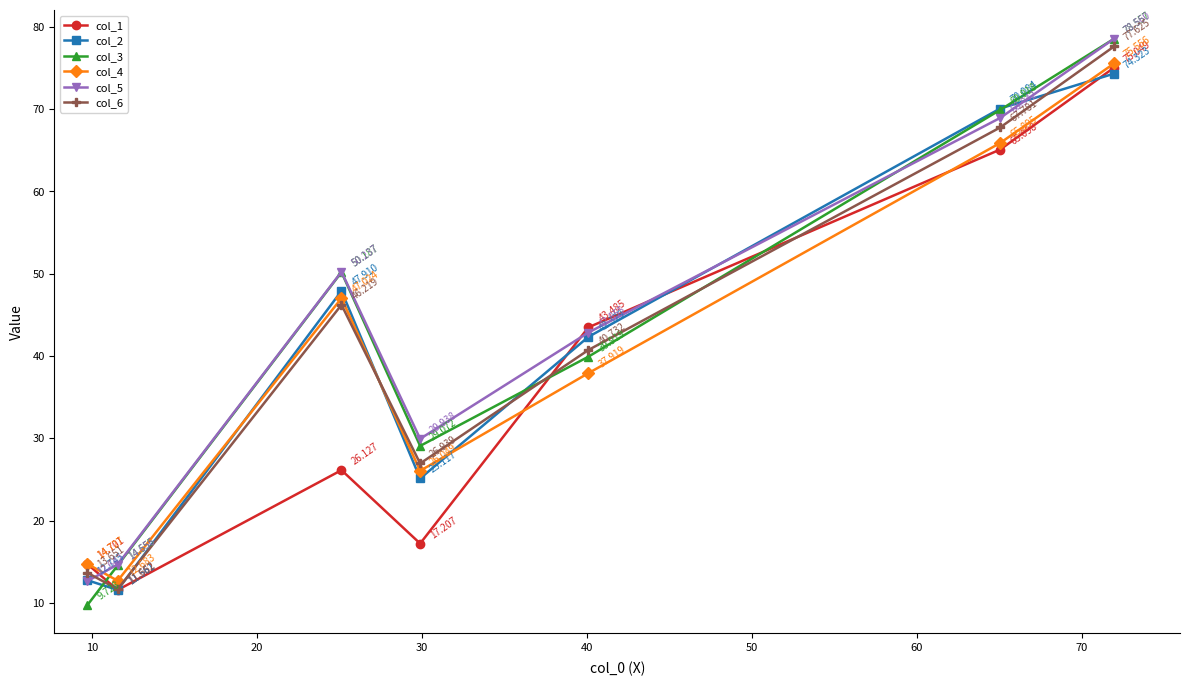

True or false: col_3 has more than 2 interior local peaks.

False